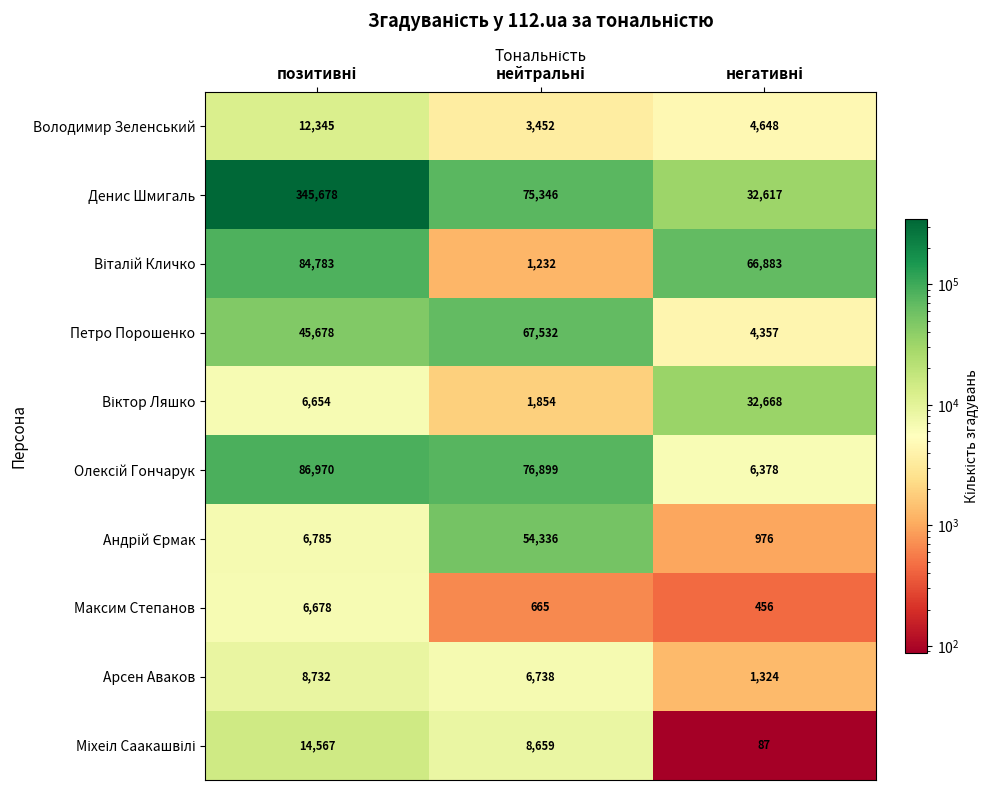

What is the highest value of the Денис Шмигаль series?

345678